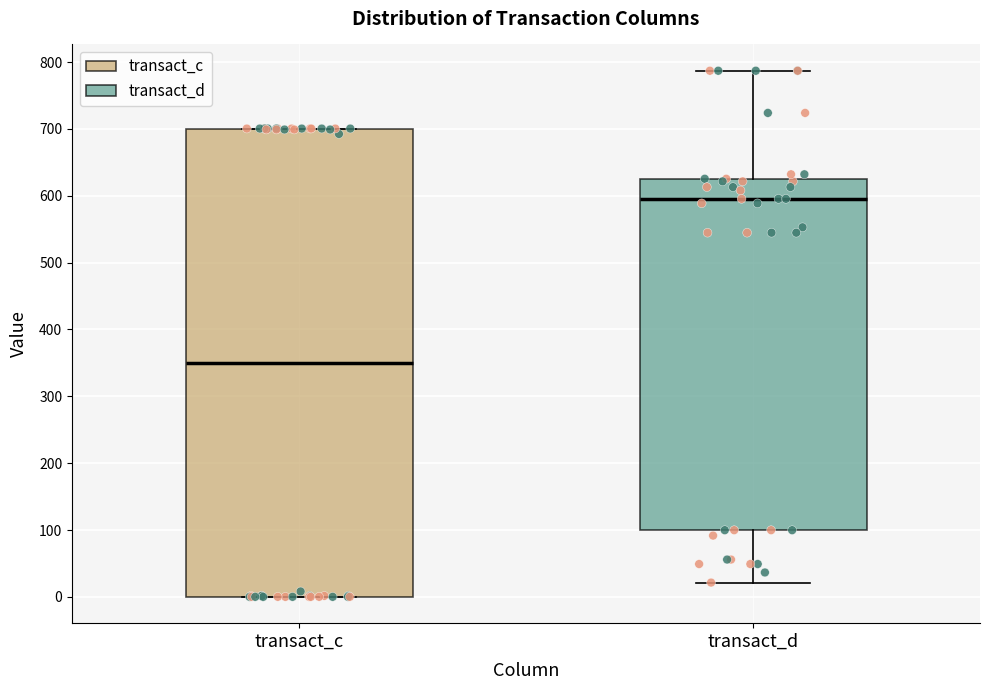

Where is the lower edge of the box for transact_d on the y-axis? The values are not printed on the chart, so give them approximately, as read against the axis.

100